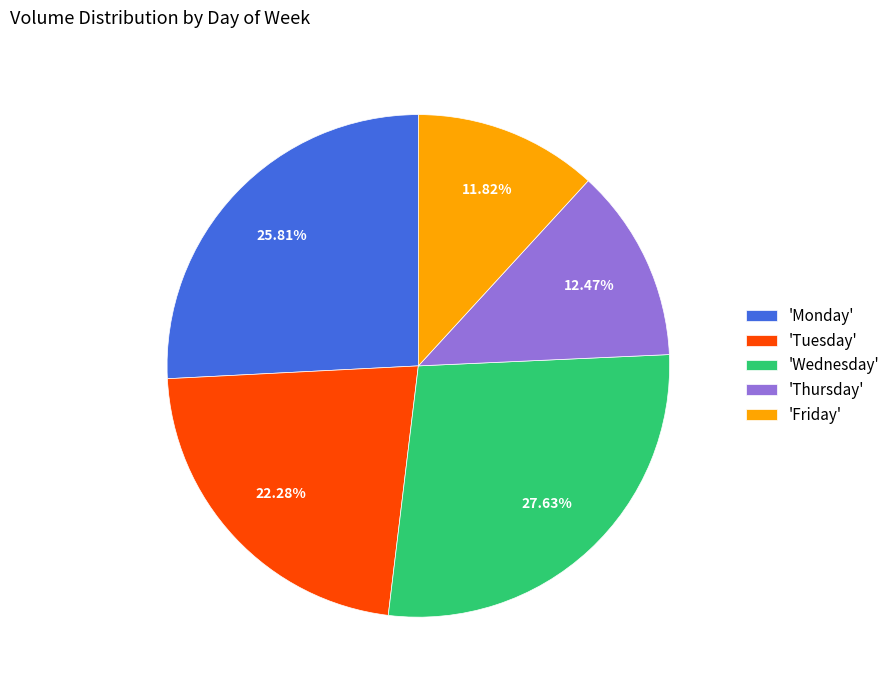

Count the number of slices in the pie.

5